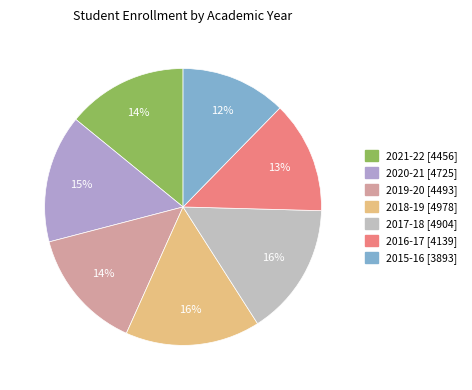

How many segments does this pie chart have?

7